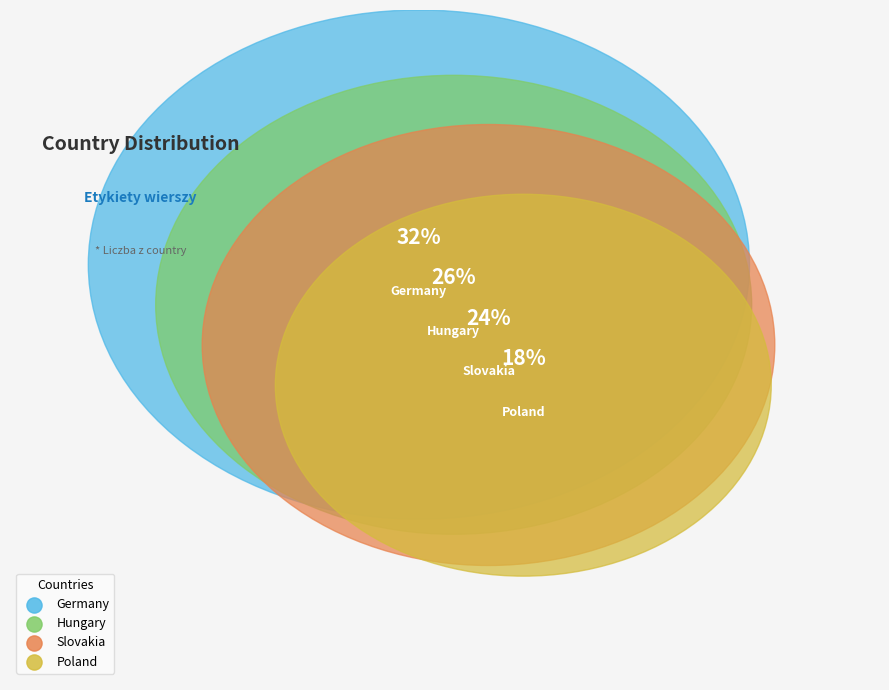

How many segments does this pie chart have?

4